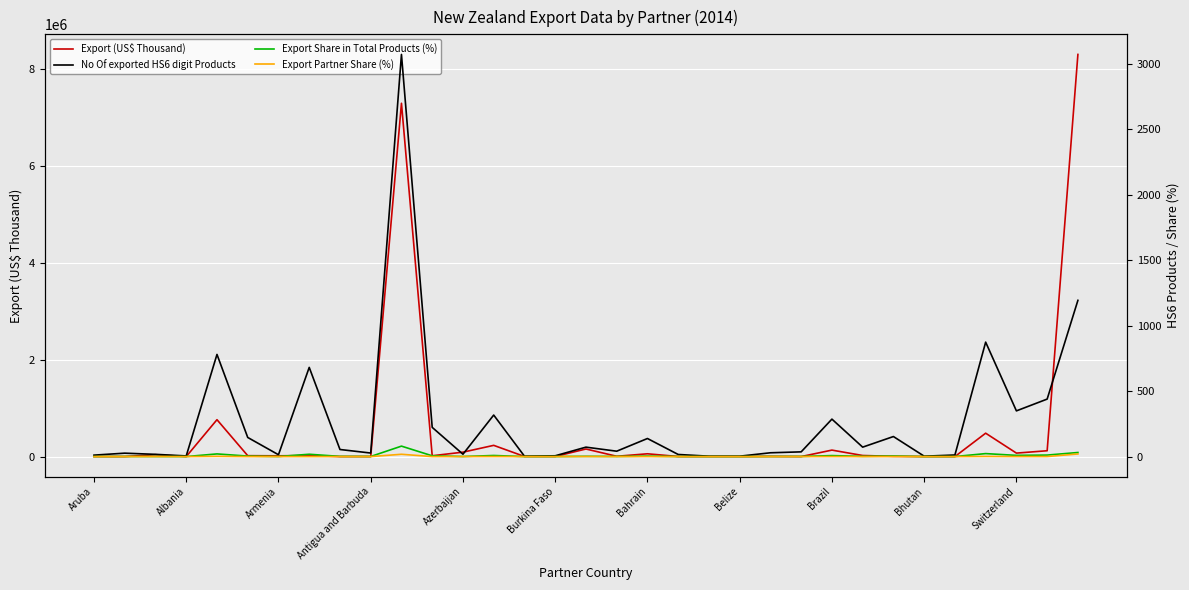

Reading left to right, list all the values displayed in this chart.

Export (US$ Thousand): 1084.0	401.8	38904.4	246.8	761314.8	18493.8	15694.3	22095.8	288.0	739.7	7292244.5	17046.2	91206.9	231749.8	2318.4	1987.7	156570.8	6341.6	57380.2	1699.6	978.5	524.9	3449.1	363.5	133632.4	22304.8	5280.0	532.2	139.4	482765.9	71722.0	120465.0	8300172.7
No Of exported HS6 digit Products: 11.0	26.0	17.0	5.0	780.0	146.0	14.0	681.0	54.0	27.0	3071.0	223.0	18.0	317.0	3.0	6.0	72.0	41.0	138.0	16.0	3.0	3.0	29.0	36.0	286.0	72.0	153.0	3.0	12.0	874.0	349.0	439.0	1193.0
Export Share in Total Products (%): 0.3	0.7	0.4	0.1	20.3	3.8	0.4	17.7	1.4	0.7	79.8	5.8	0.5	8.2	0.1	0.2	1.9	1.1	3.6	0.4	0.1	0.1	0.8	0.9	7.4	1.9	4.0	0.1	0.3	22.7	9.1	11.4	31.0
Export Partner Share (%): 0.0	0.0	0.1	0.0	1.8	0.0	0.0	0.1	0.0	0.0	17.5	0.0	0.2	0.6	0.0	0.0	0.4	0.0	0.1	0.0	0.0	0.0	0.0	0.0	0.3	0.1	0.0	0.0	0.0	1.2	0.2	0.3	19.9